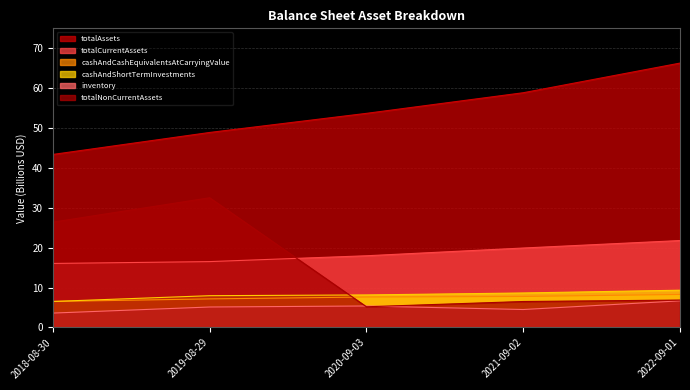

What is the value of the cashAndCashEquivalentsAtCarryingValue point at the 1st from the left?

6.5